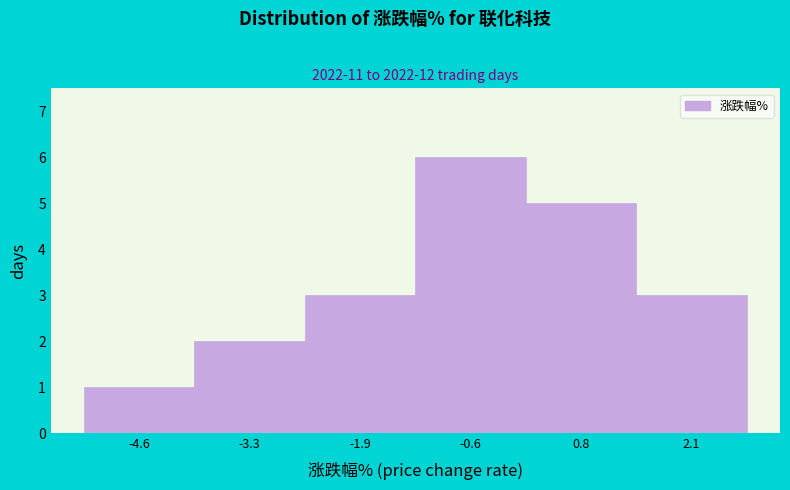

Reading left to right, transcribe this chart: for each bar, give the range it covers on the x-axis and its height. Neither the bar edges nor the heights are printed on the chart, so give them approximately, as read against the axes.

-5.2 to -4.0: 1
-4.0 to -2.6: 2
-2.6 to -1.2: 3
-1.2 to 0.0: 6
0.0 to 1.4: 5
1.4 to 2.8: 3